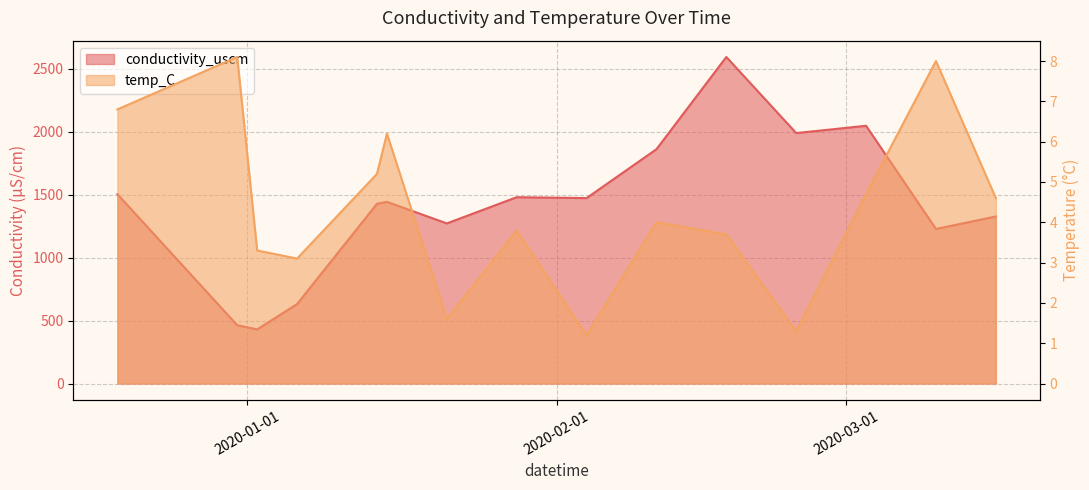

What is the difference between the conductivity_uscm values at 2020-03-16 and 2020-01-02?

896.4